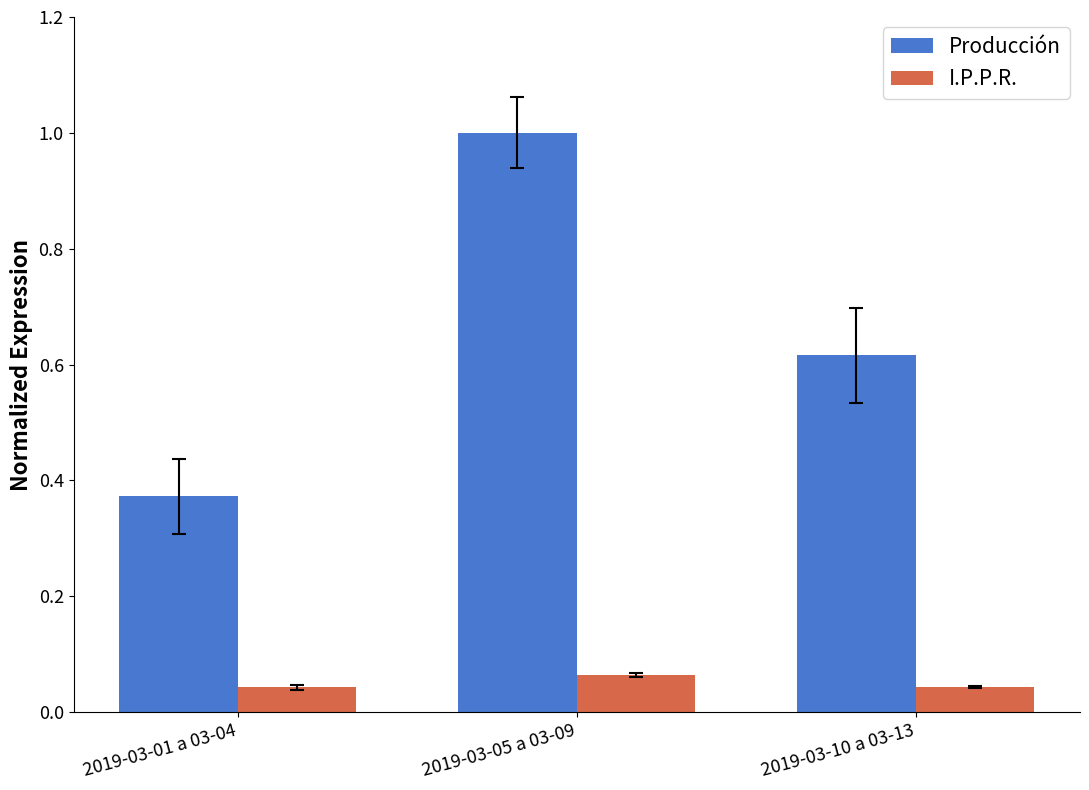

True or false: Producción has a value of 1.0 at 2019-03-05 a 03-09.

True